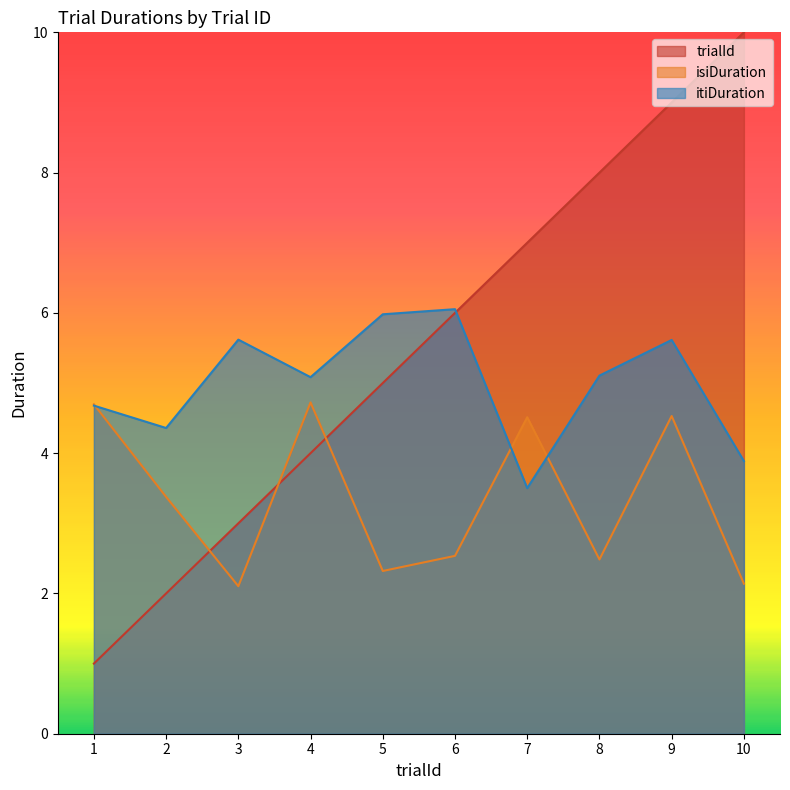

What is the value of the trialId point at the 10th from the left?

10.0